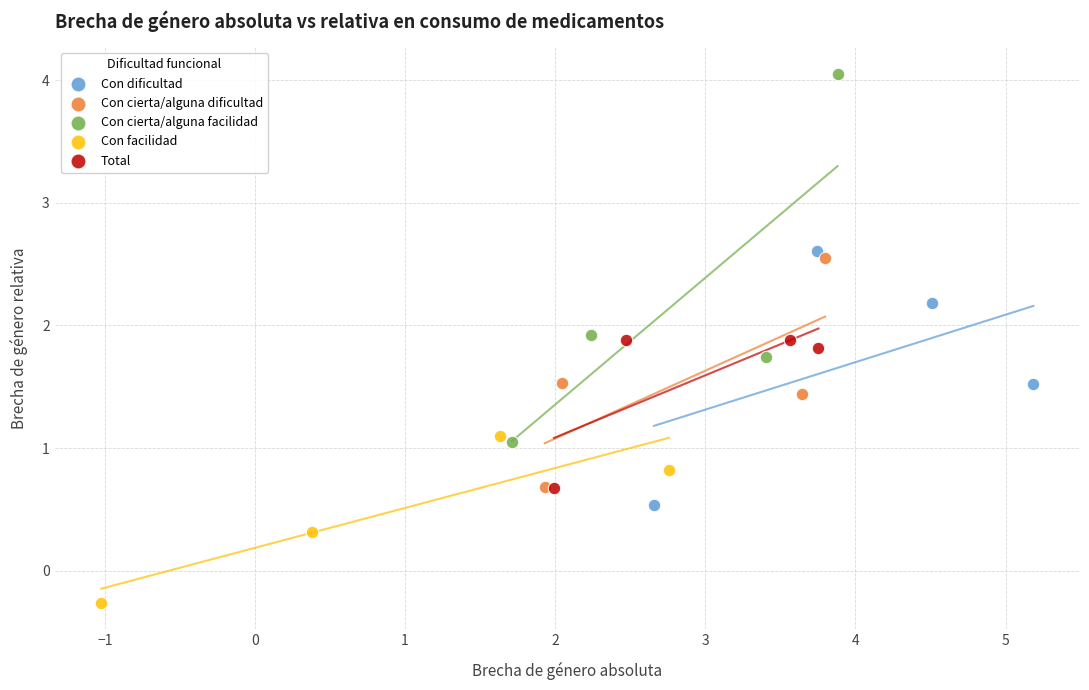

Which series reaches the minimum Y coordinate?

Con facilidad